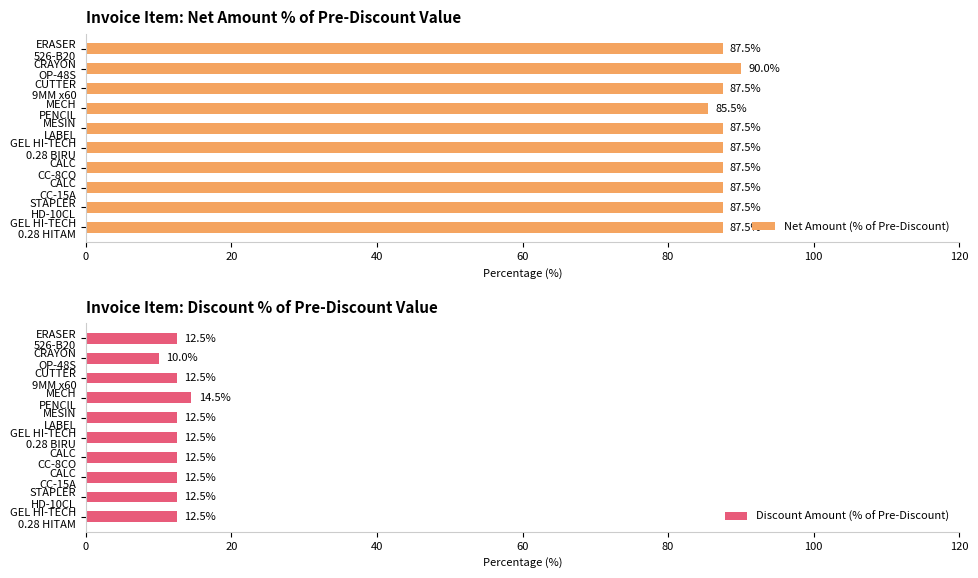

What are all the series names shown in the legend?

Net Amount (% of Pre-Discount), Discount Amount (% of Pre-Discount)